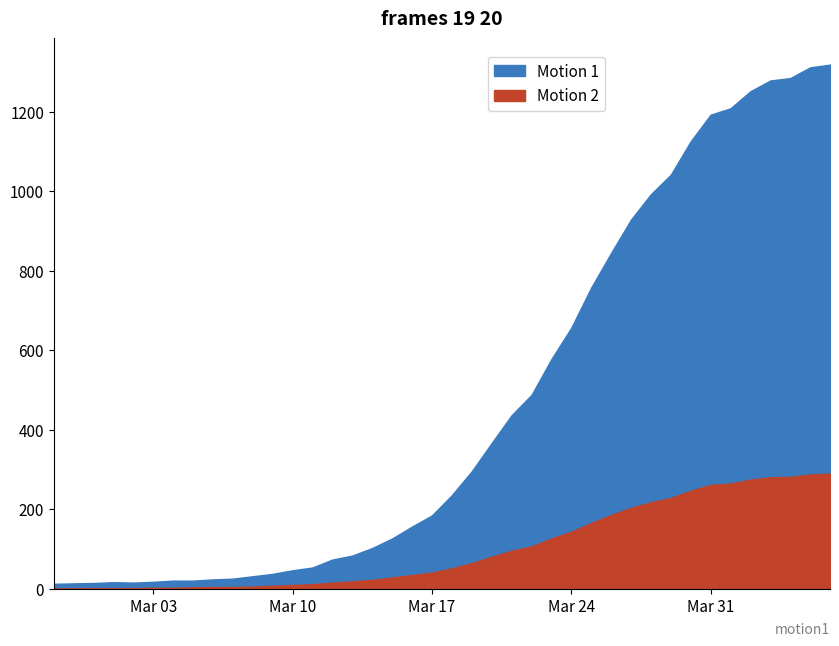

At 2020-03-30, list the series in order from smallest to largest.

Motion 2, Motion 1